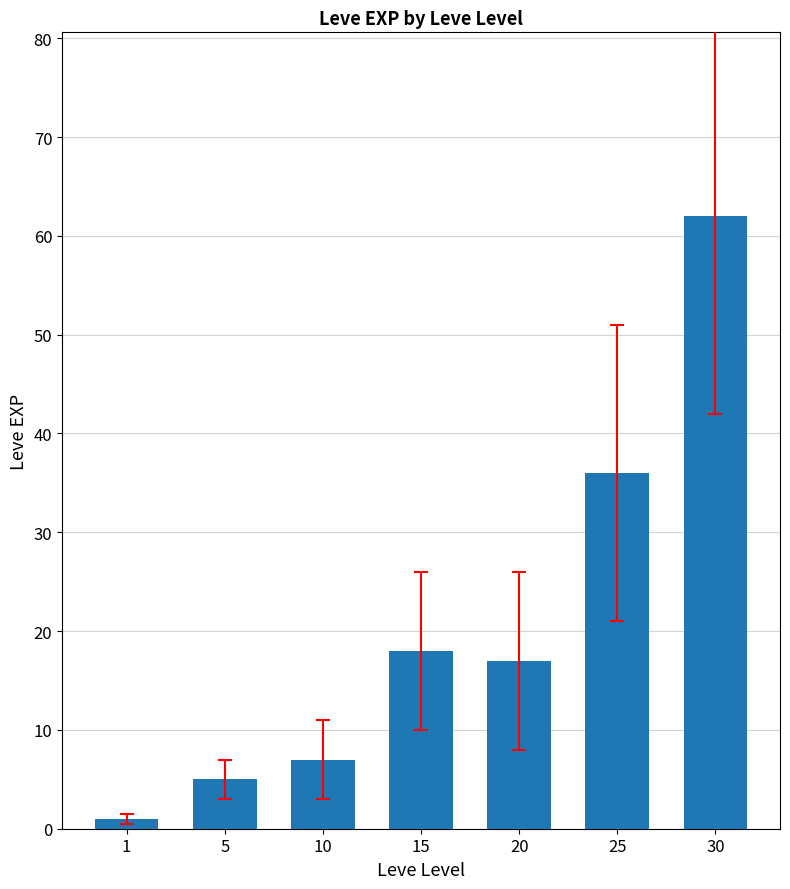

What is the difference between the maximum and second lowest values?

57